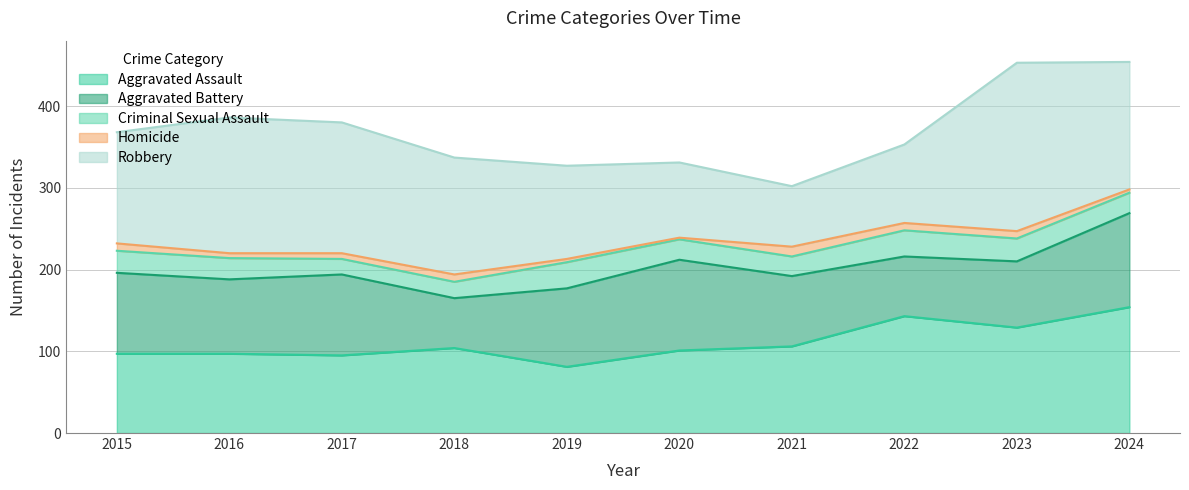

Where do Robbery and Aggravated Assault first cross each other?

2019 and 2020